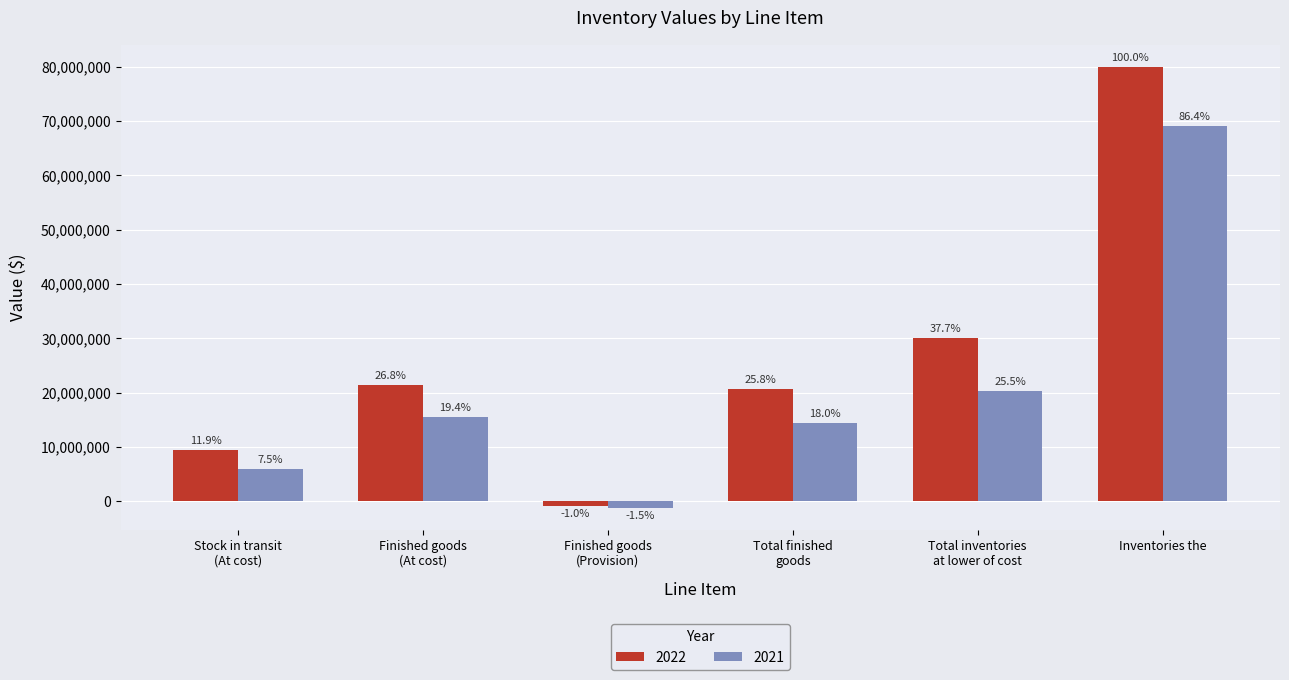

What is the total value across all series at Total inventories
at lower of cost?

50507630